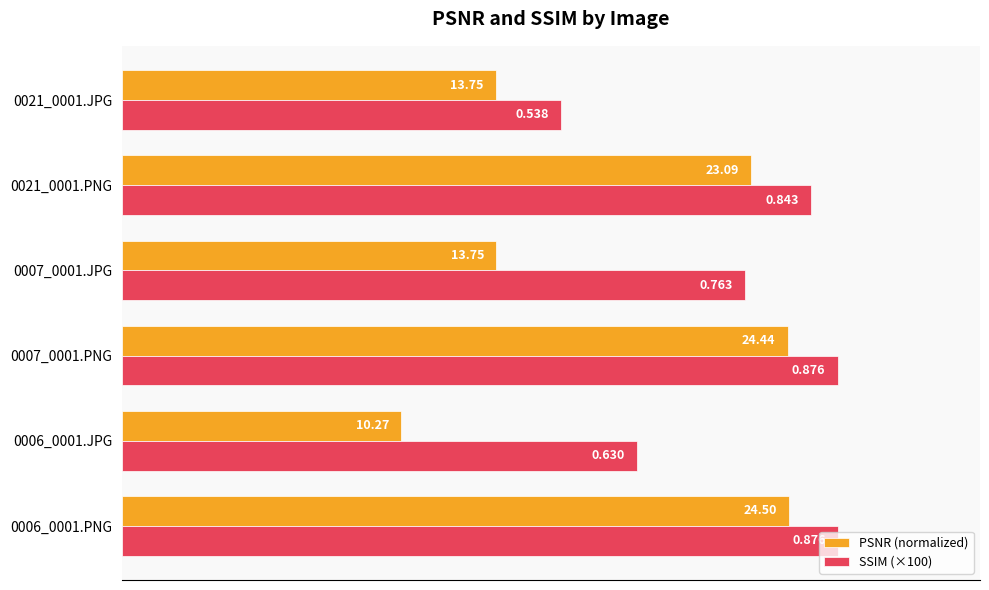

What are all the series names shown in the legend?

PSNR (normalized), SSIM (×100)